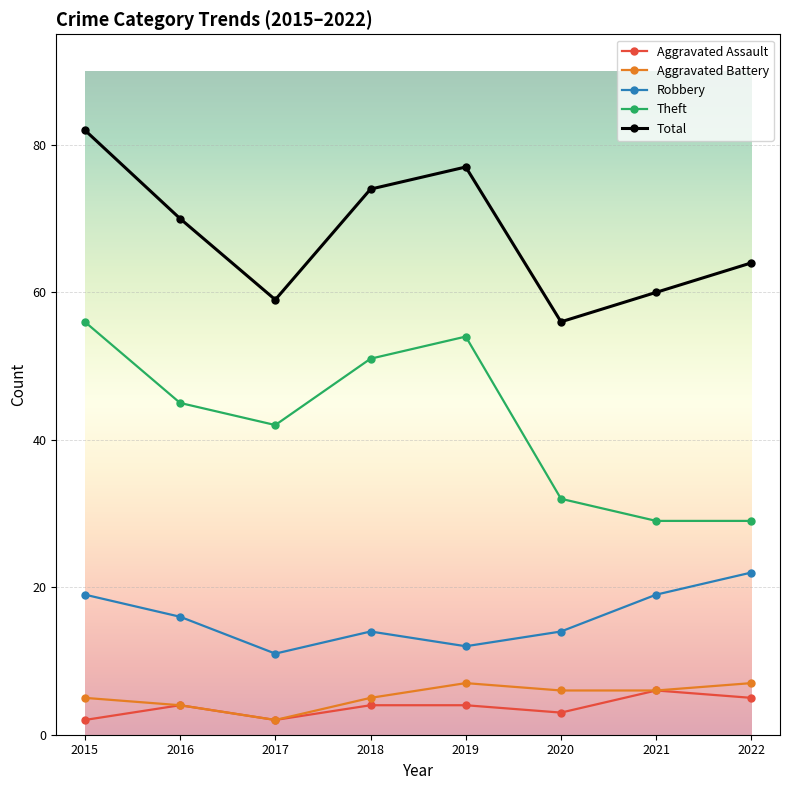

How many interior local peaks does the Aggravated Battery series have?

1